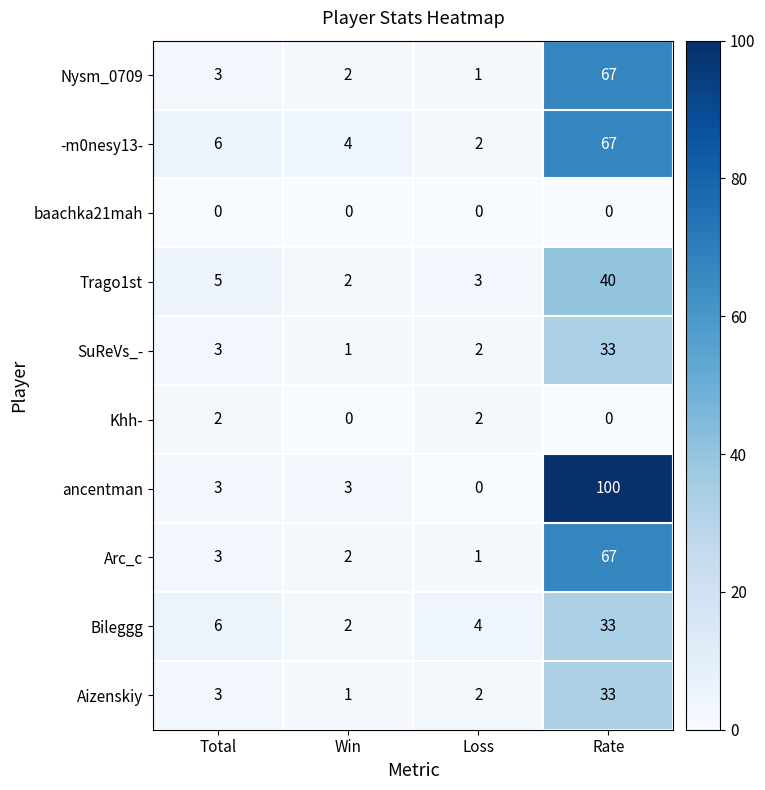

What is the sum of all Aizenskiy values?

39